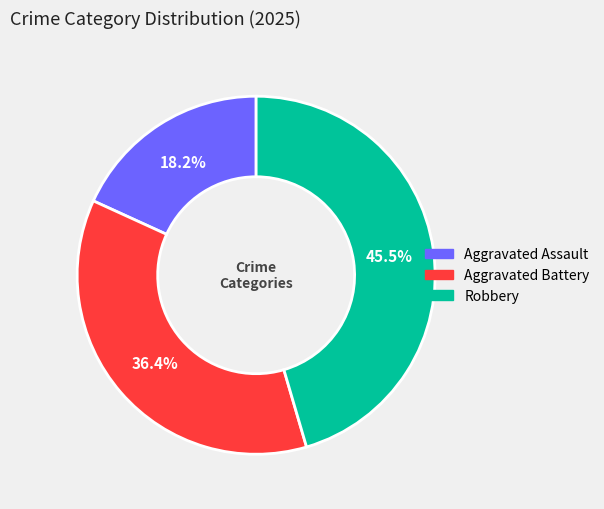

True or false: Robbery accounts for 32% of the total.

False